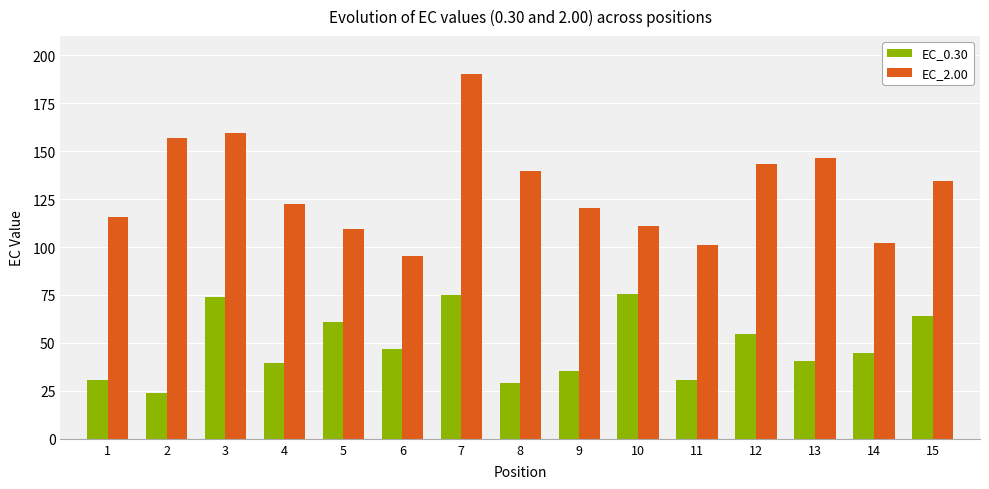

How many bars are there in total?

30